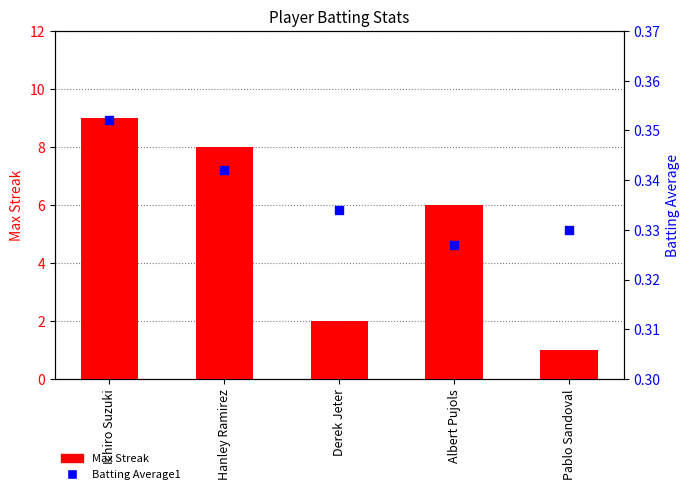

Which series has the widest spread of Y values?

Max Streak